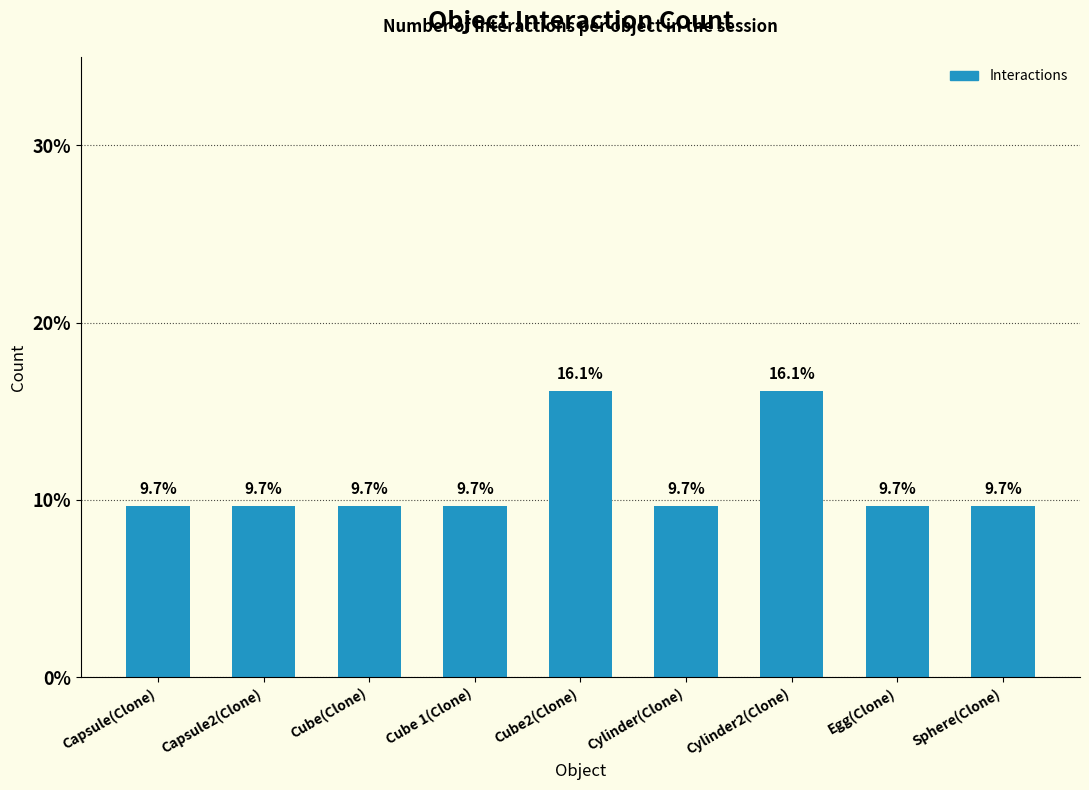

What is the smallest value displayed?

9.7